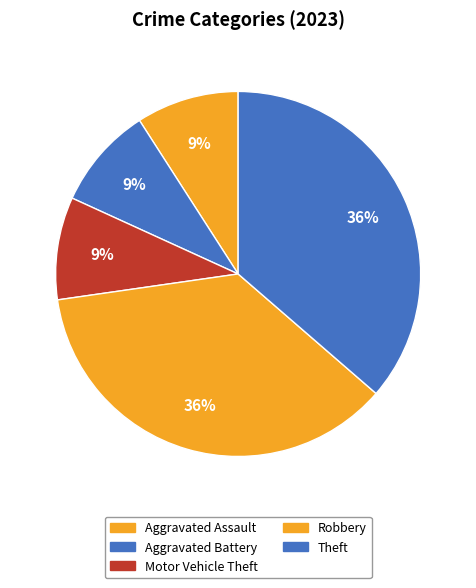

Does Theft represent more than half of the total?

No